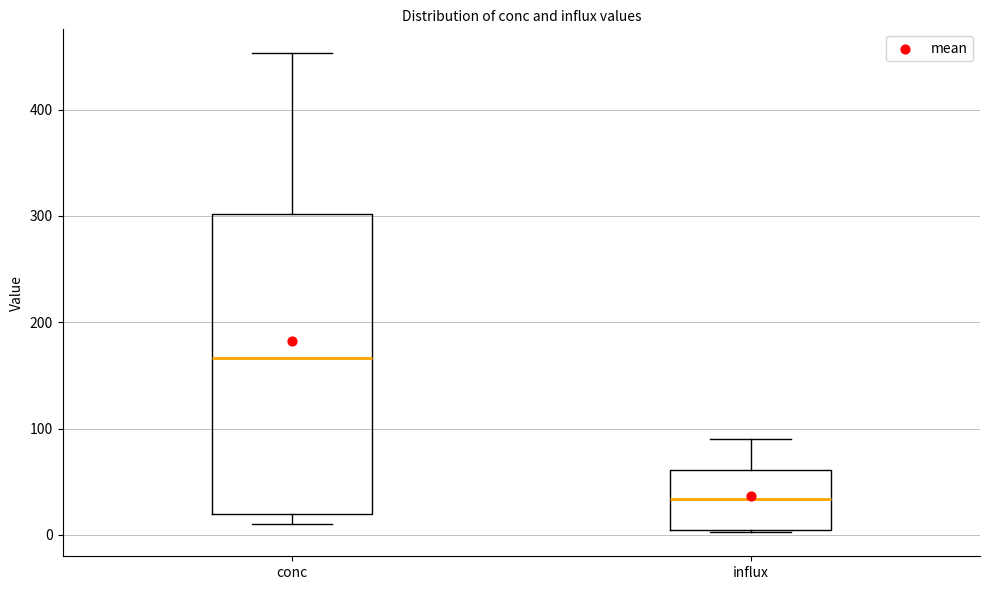

Which box's median line is the highest?

conc